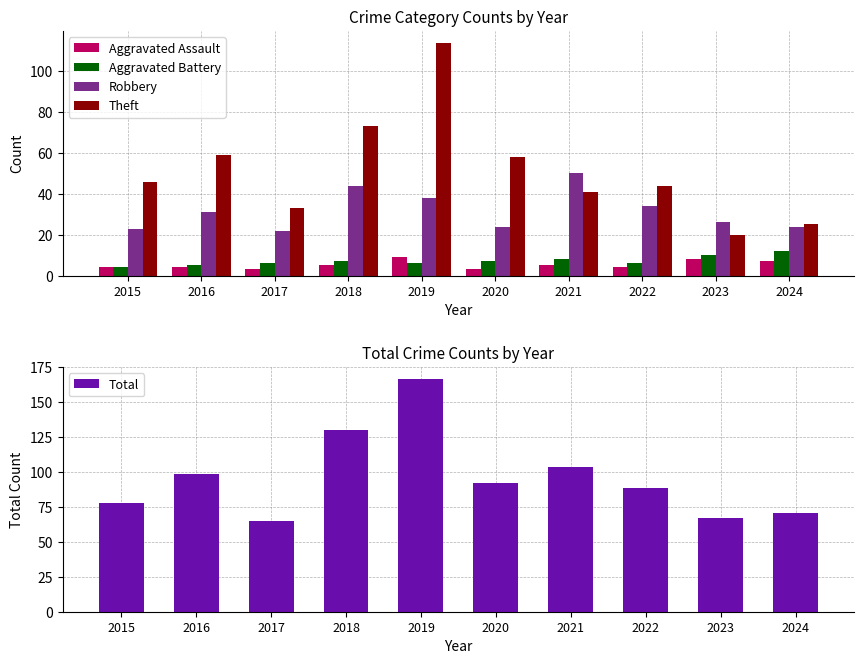

What is the difference between the maximum and minimum values in the Aggravated Battery series?

8